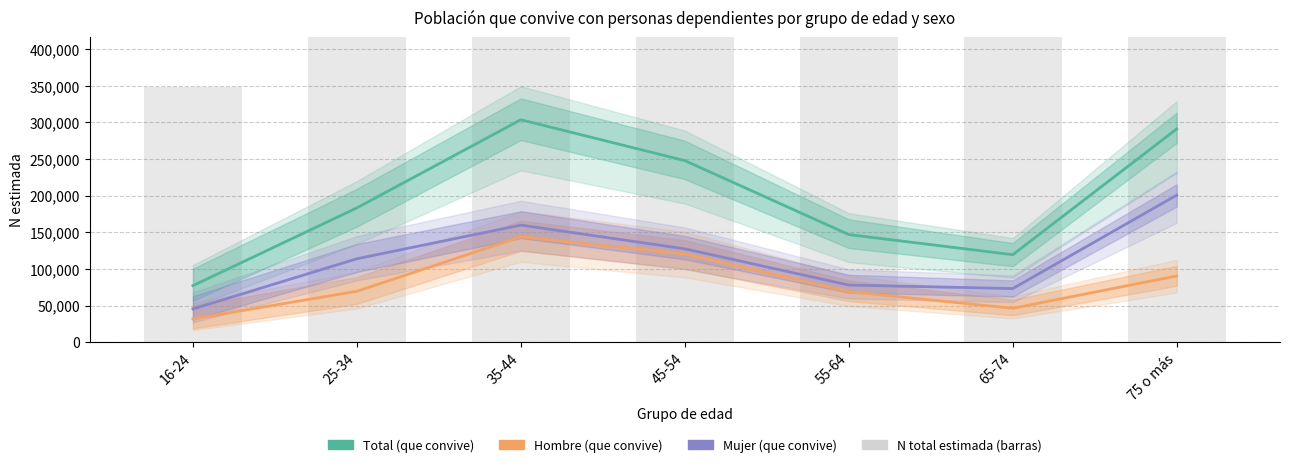

The value of Mujer (que convive) at 65-74 is 126595. True or false?

False